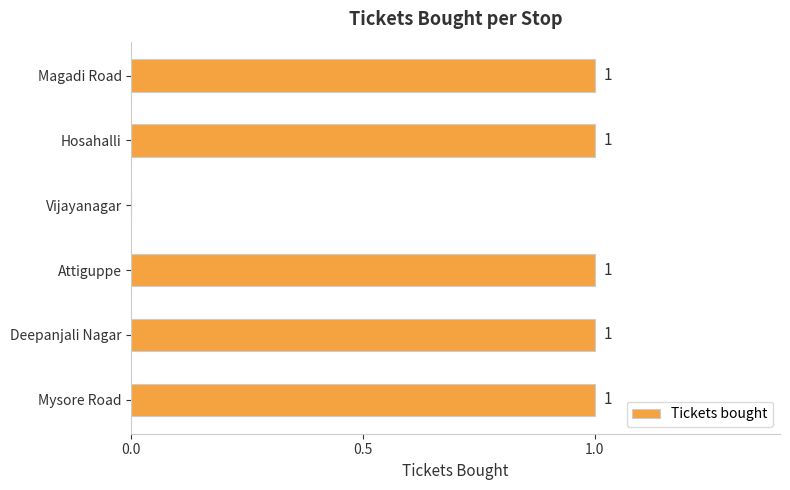

Does the chart contain stacked bars?

No